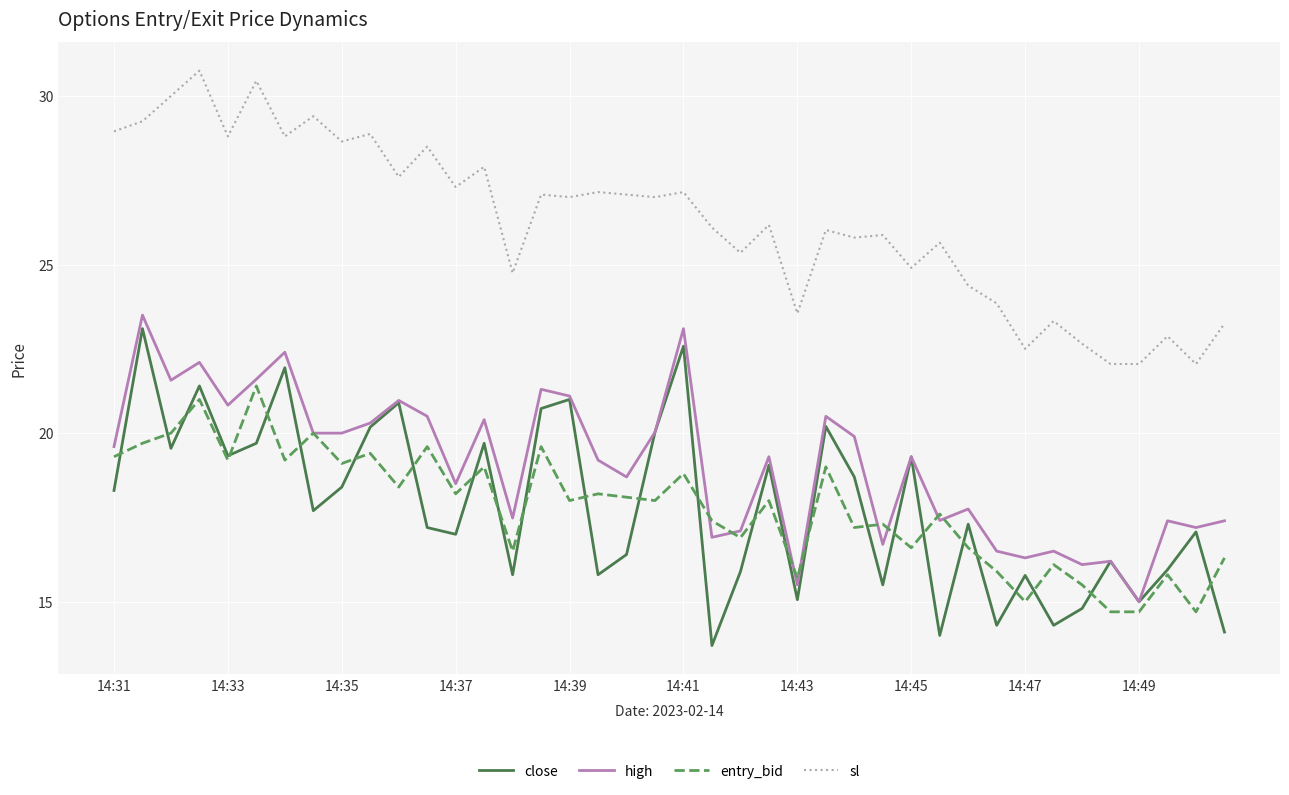

What is the maximum value for close?

23.1